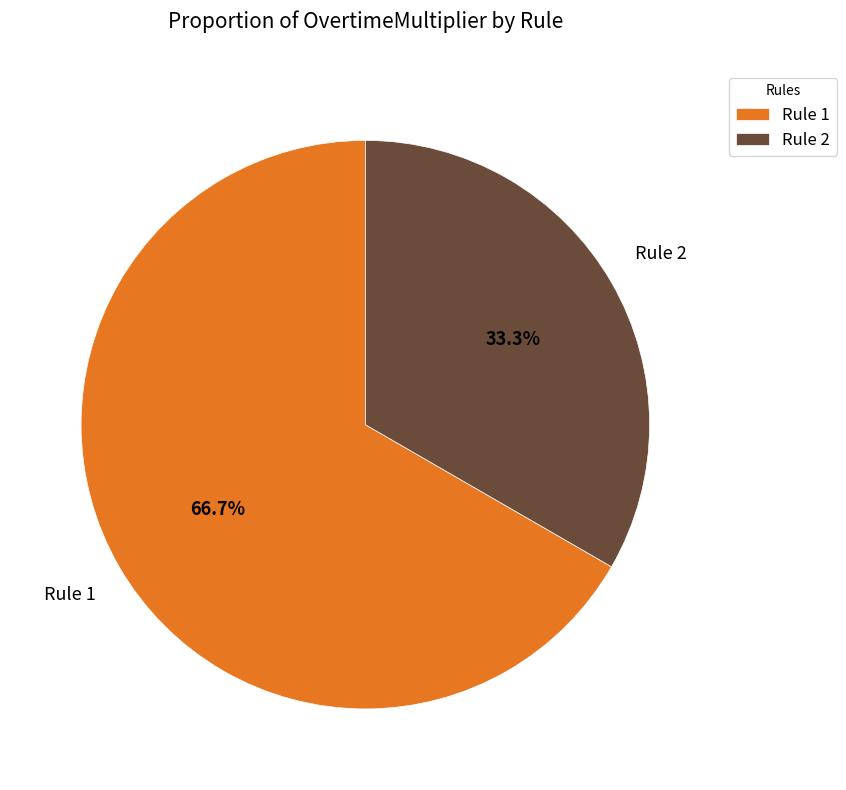

Is it true that Rule 2 is 26% of the pie?

False